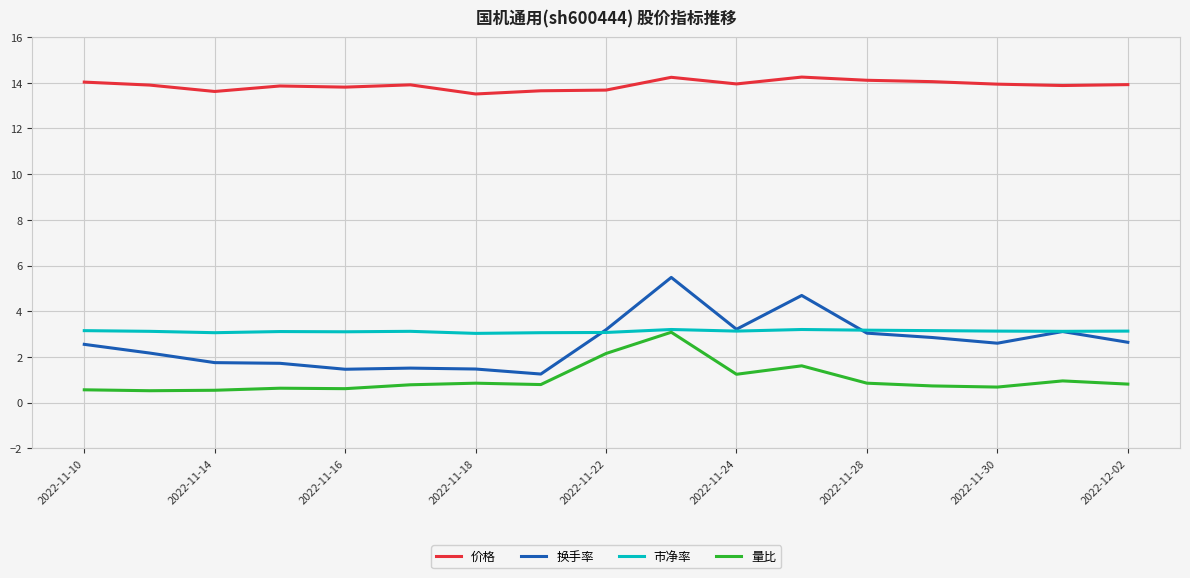

What are all the series names shown in the legend?

价格, 换手率, 市净率, 量比